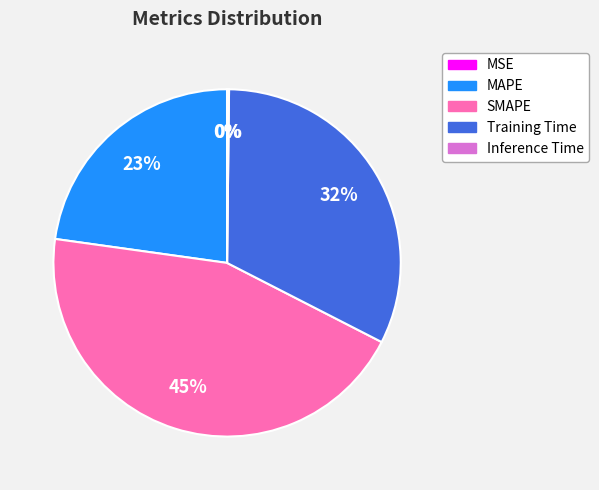

Which slice is the largest?

SMAPE